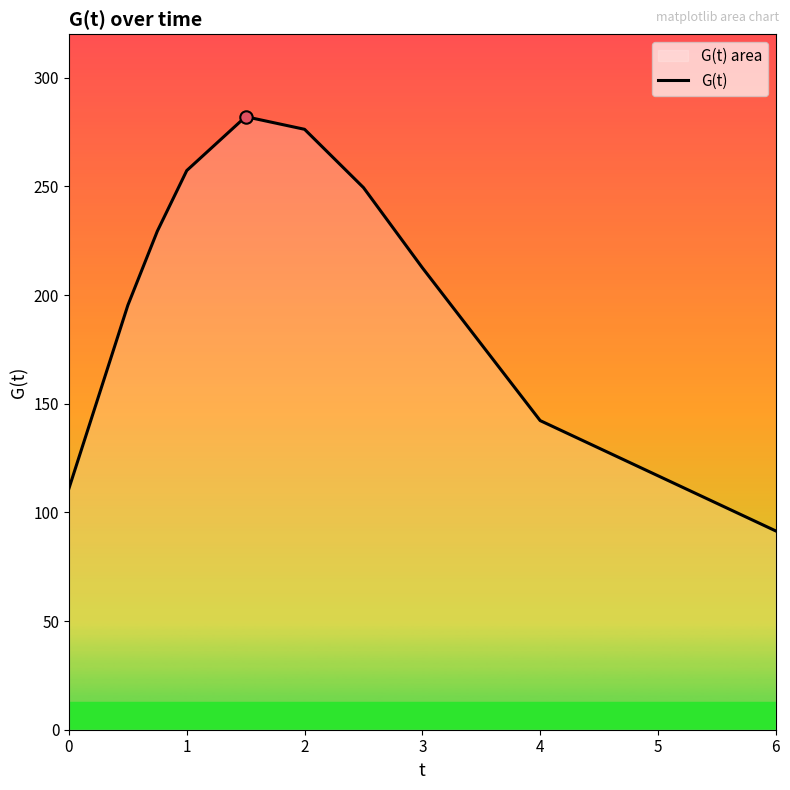

What is the change in value from 4 to 6?

-50.8